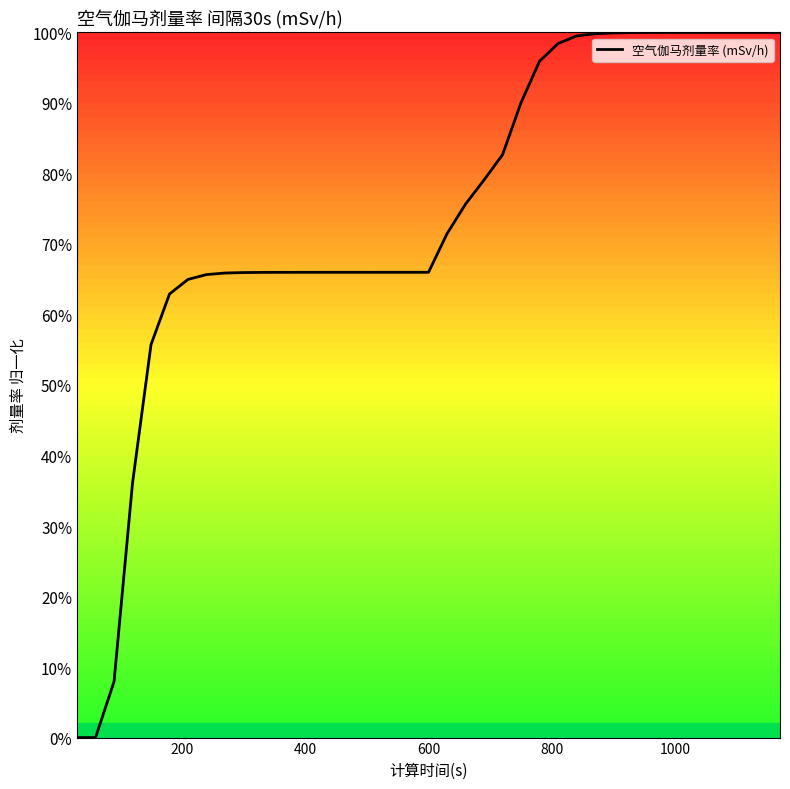

Is this an area chart (filled region under the line)?

Yes